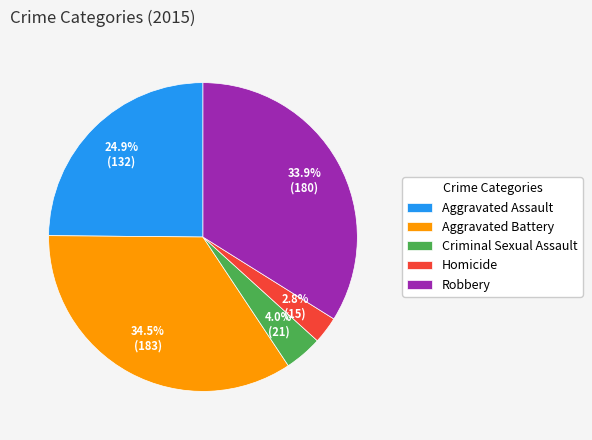

Which slice is the smallest?

Homicide